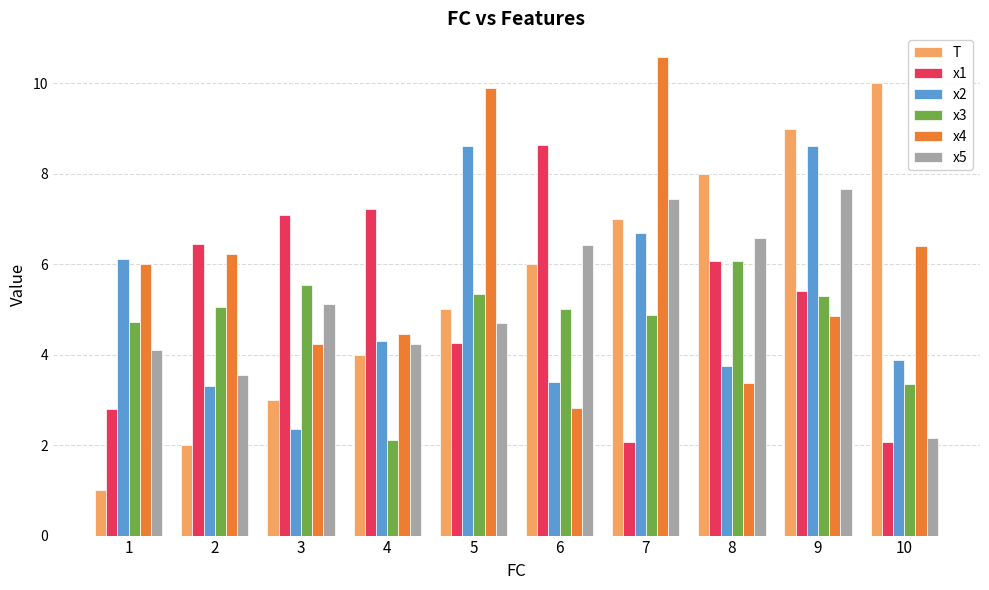

Which series has the largest total across all categories?

x4